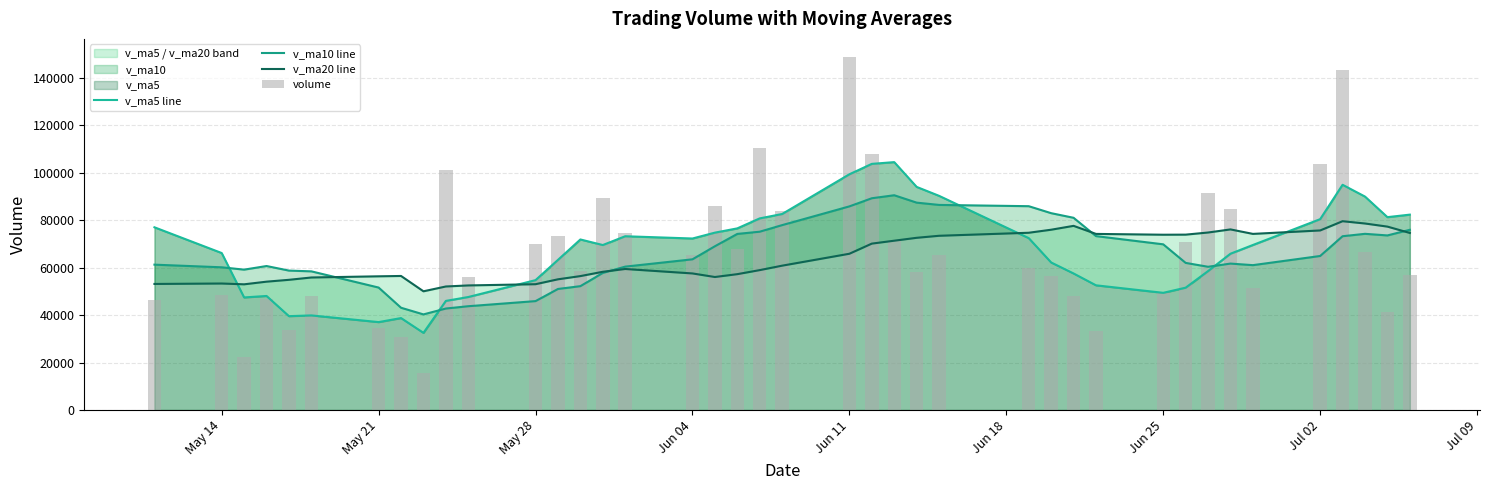

At how many categories does at least one series exceed 45204?

40